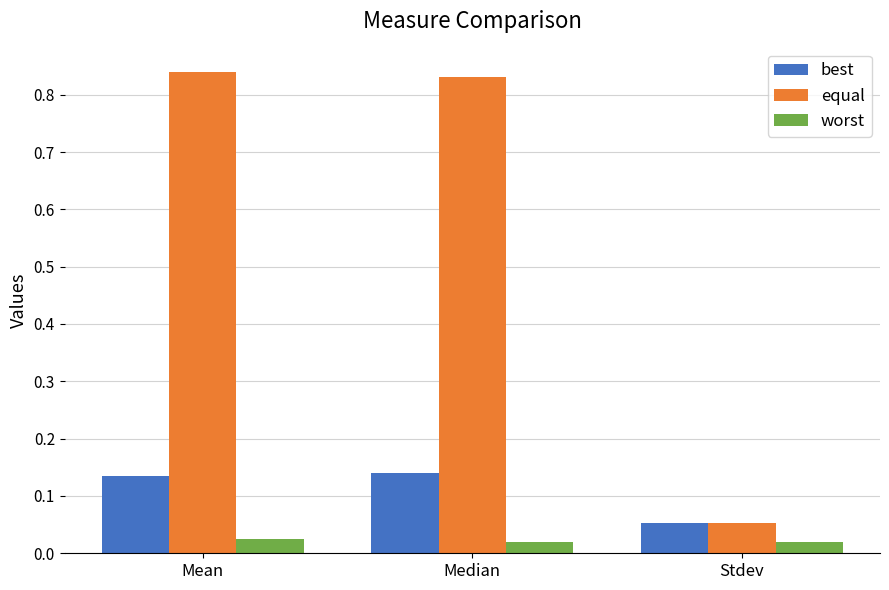

Count the number of data series in this chart.

3